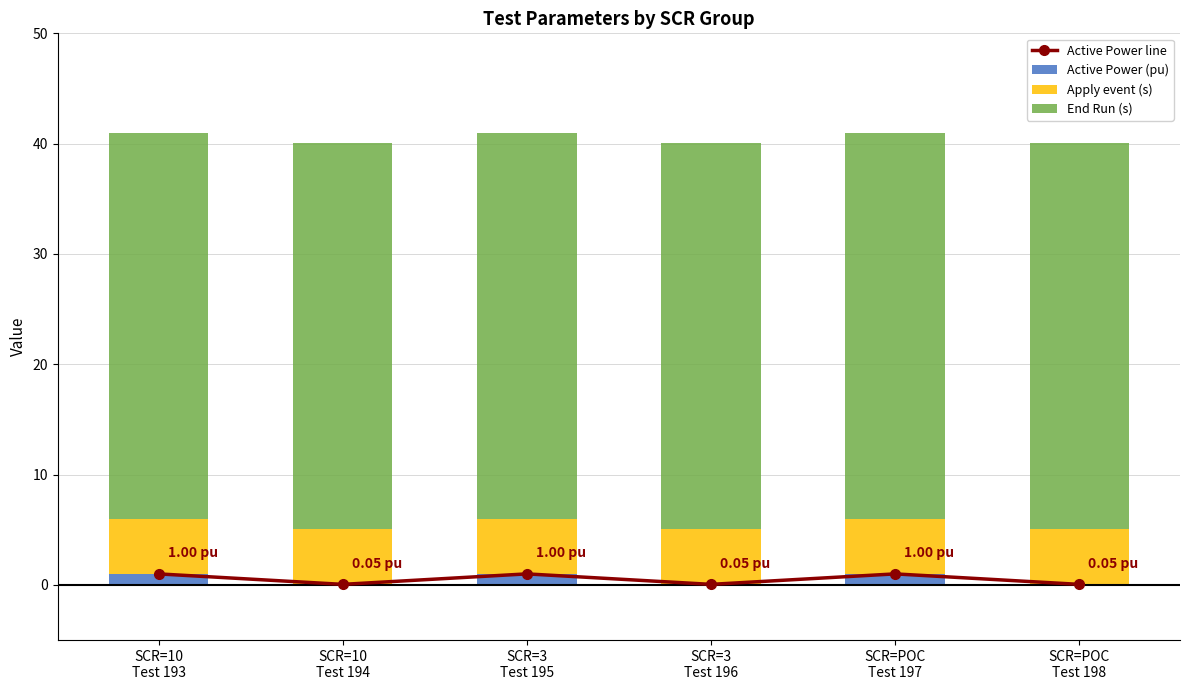

Which series has the largest range (max minus min)?

Active Power line